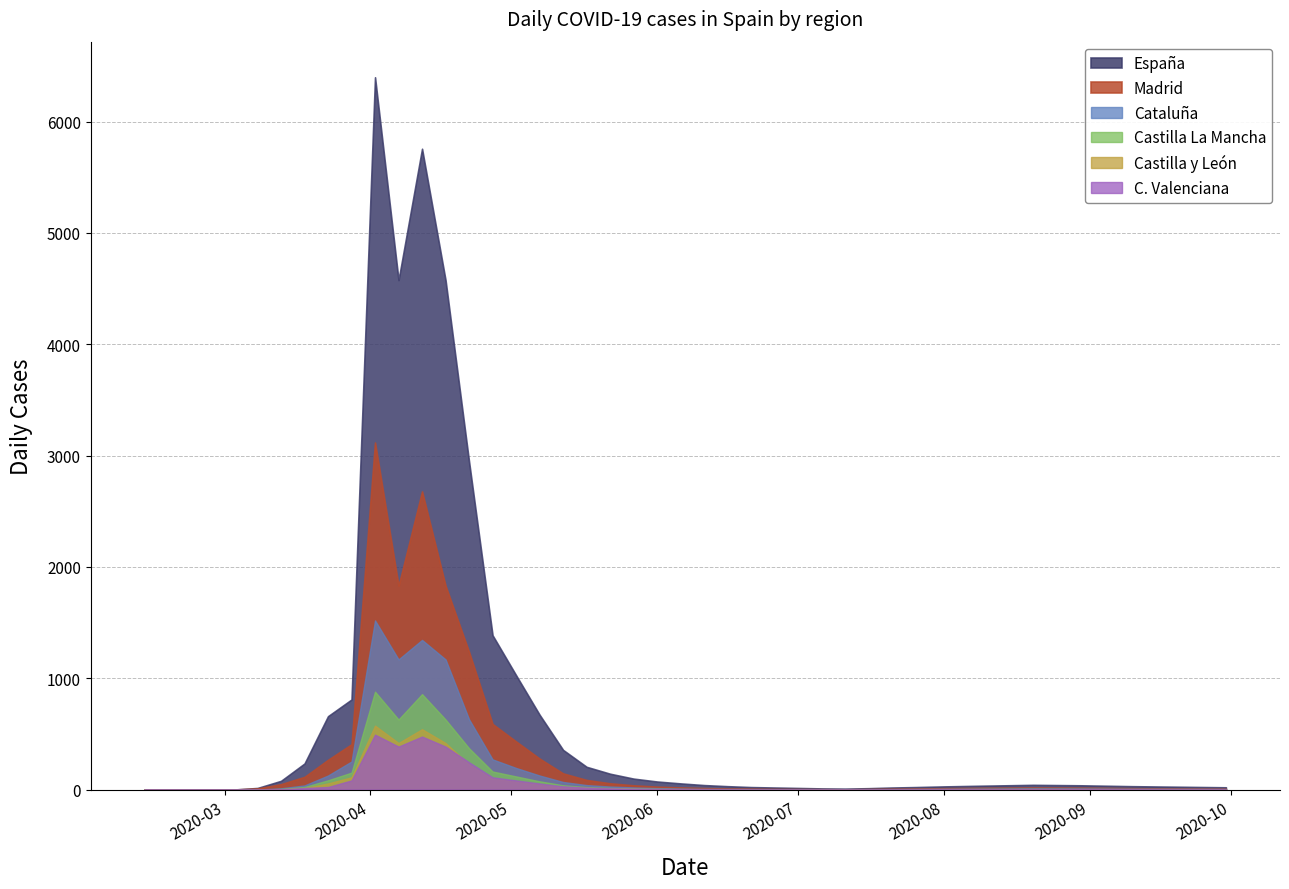

What is the total value across all series at 2020-06-06?

94